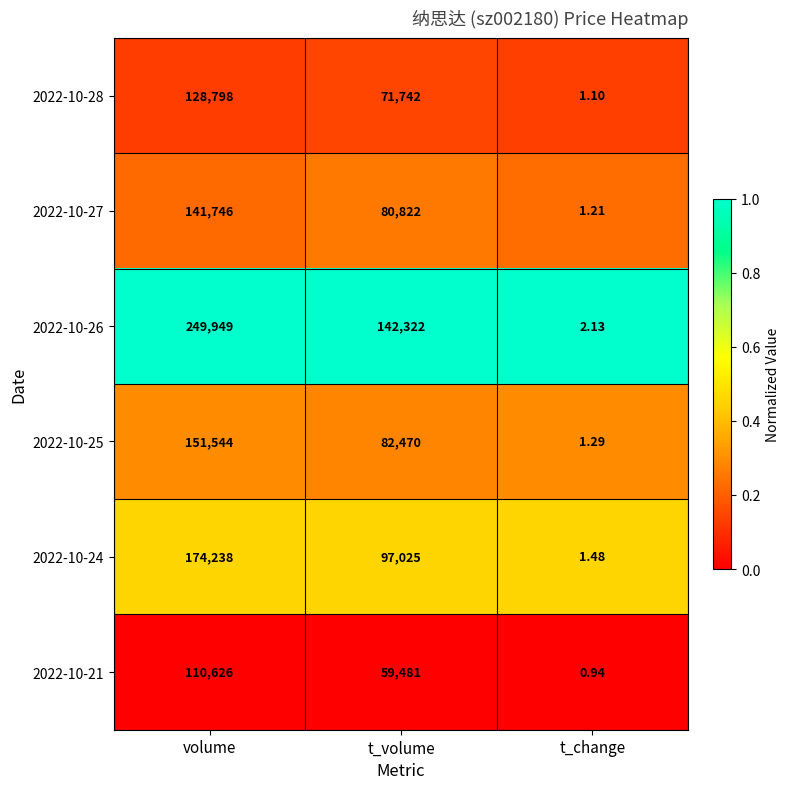

Which category has the highest value in the 2022-10-21 series?

volume